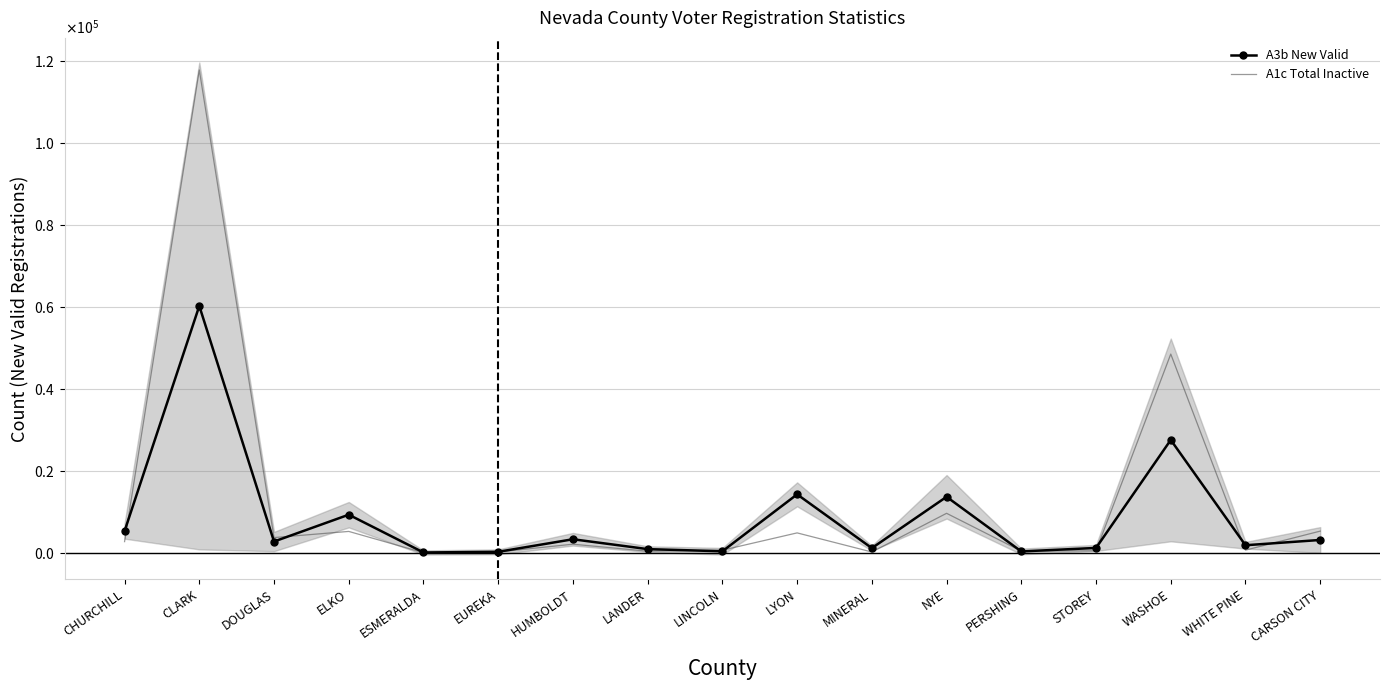

True or false: A1c Total Inactive has more than 1 points higher than both neighbors.

True